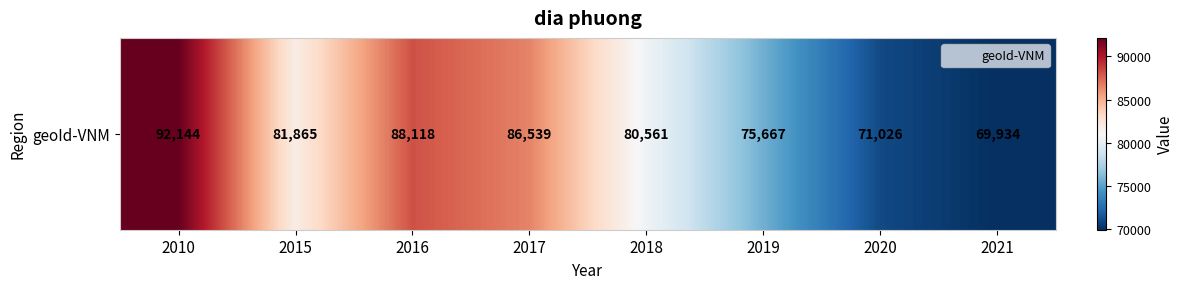

Is it true that the value at 2016 is 56989?

False